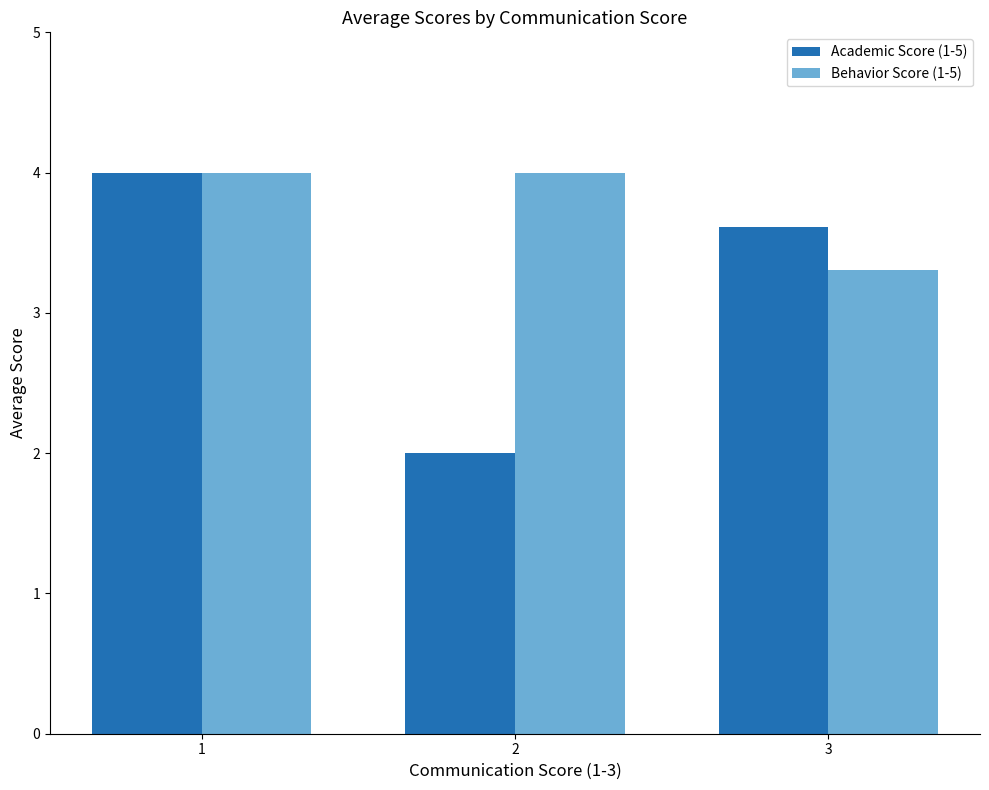

Count the Academic Score (1-5) values in the range 2 to 4.

3